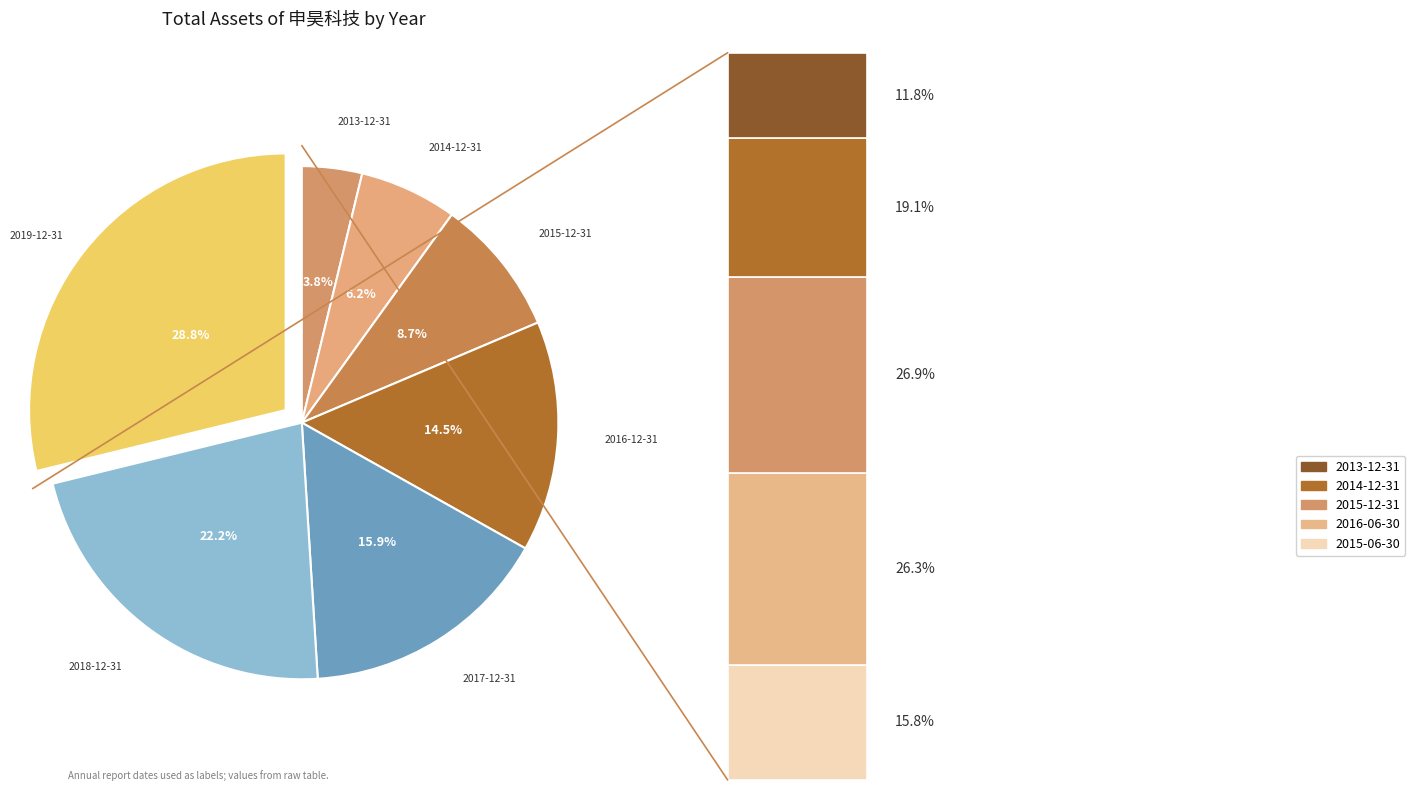

Count the number of slices in the pie.

7